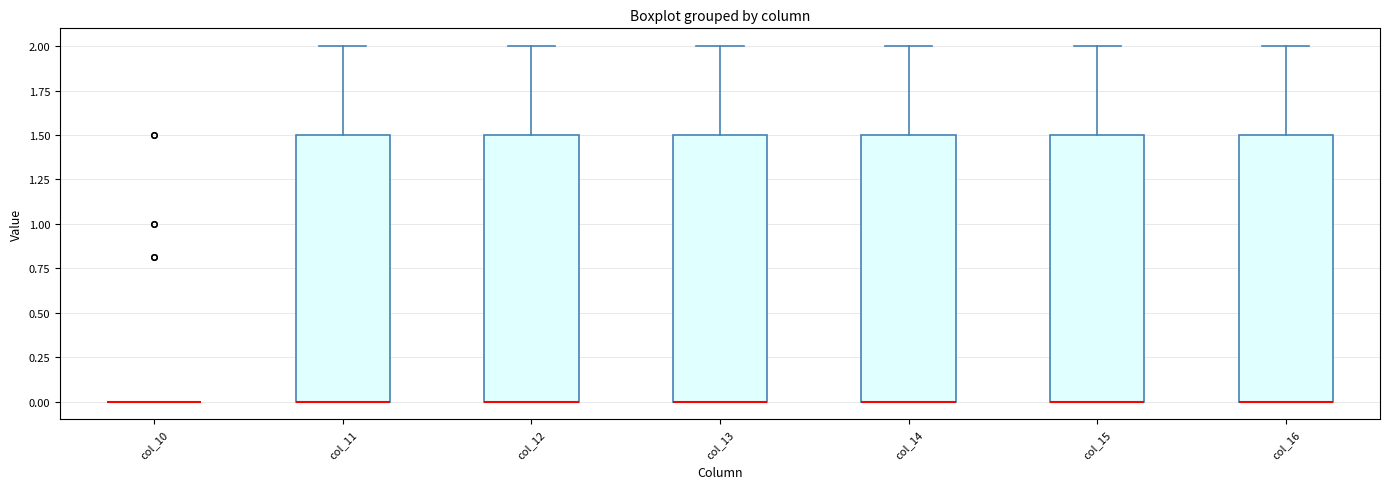

Where does the upper whisker of the box for col_11 end on the y-axis? The values are not printed on the chart, so give them approximately, as read against the axis.

2.0